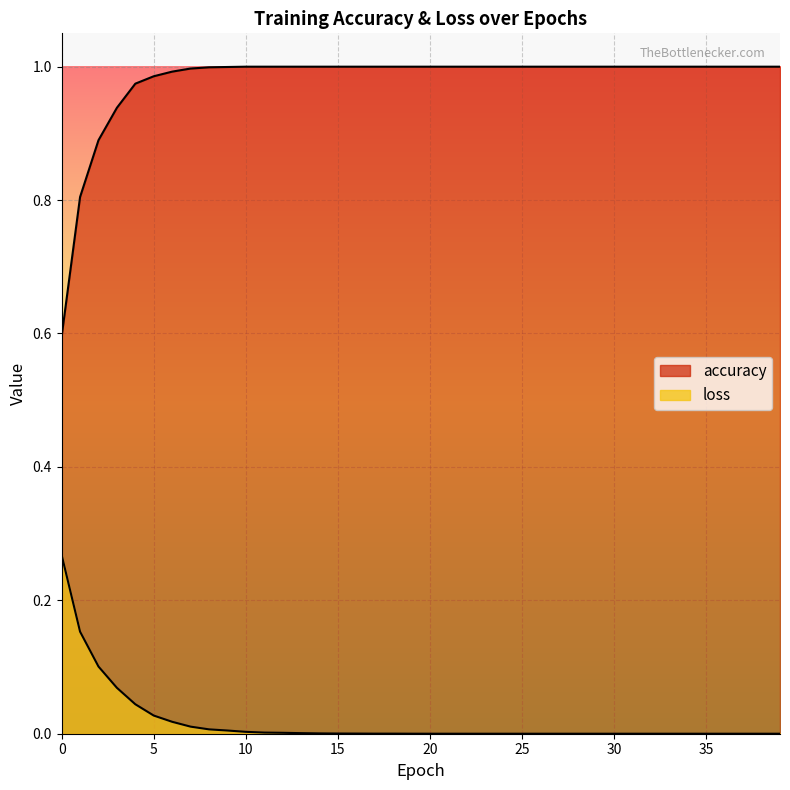

True or false: accuracy and loss intersect in this chart.

False